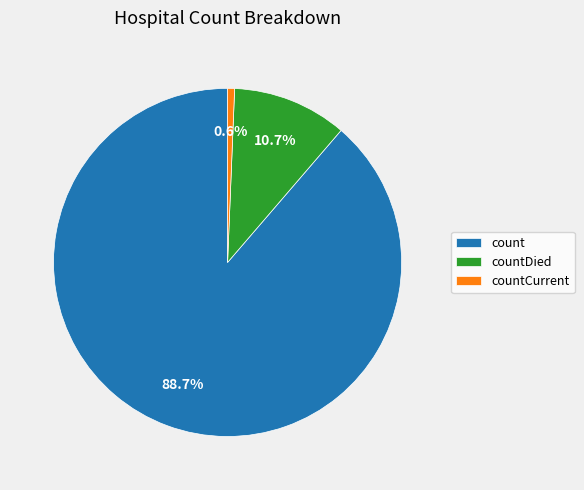

The countDied slice represents 11% of the pie. True or false?

True